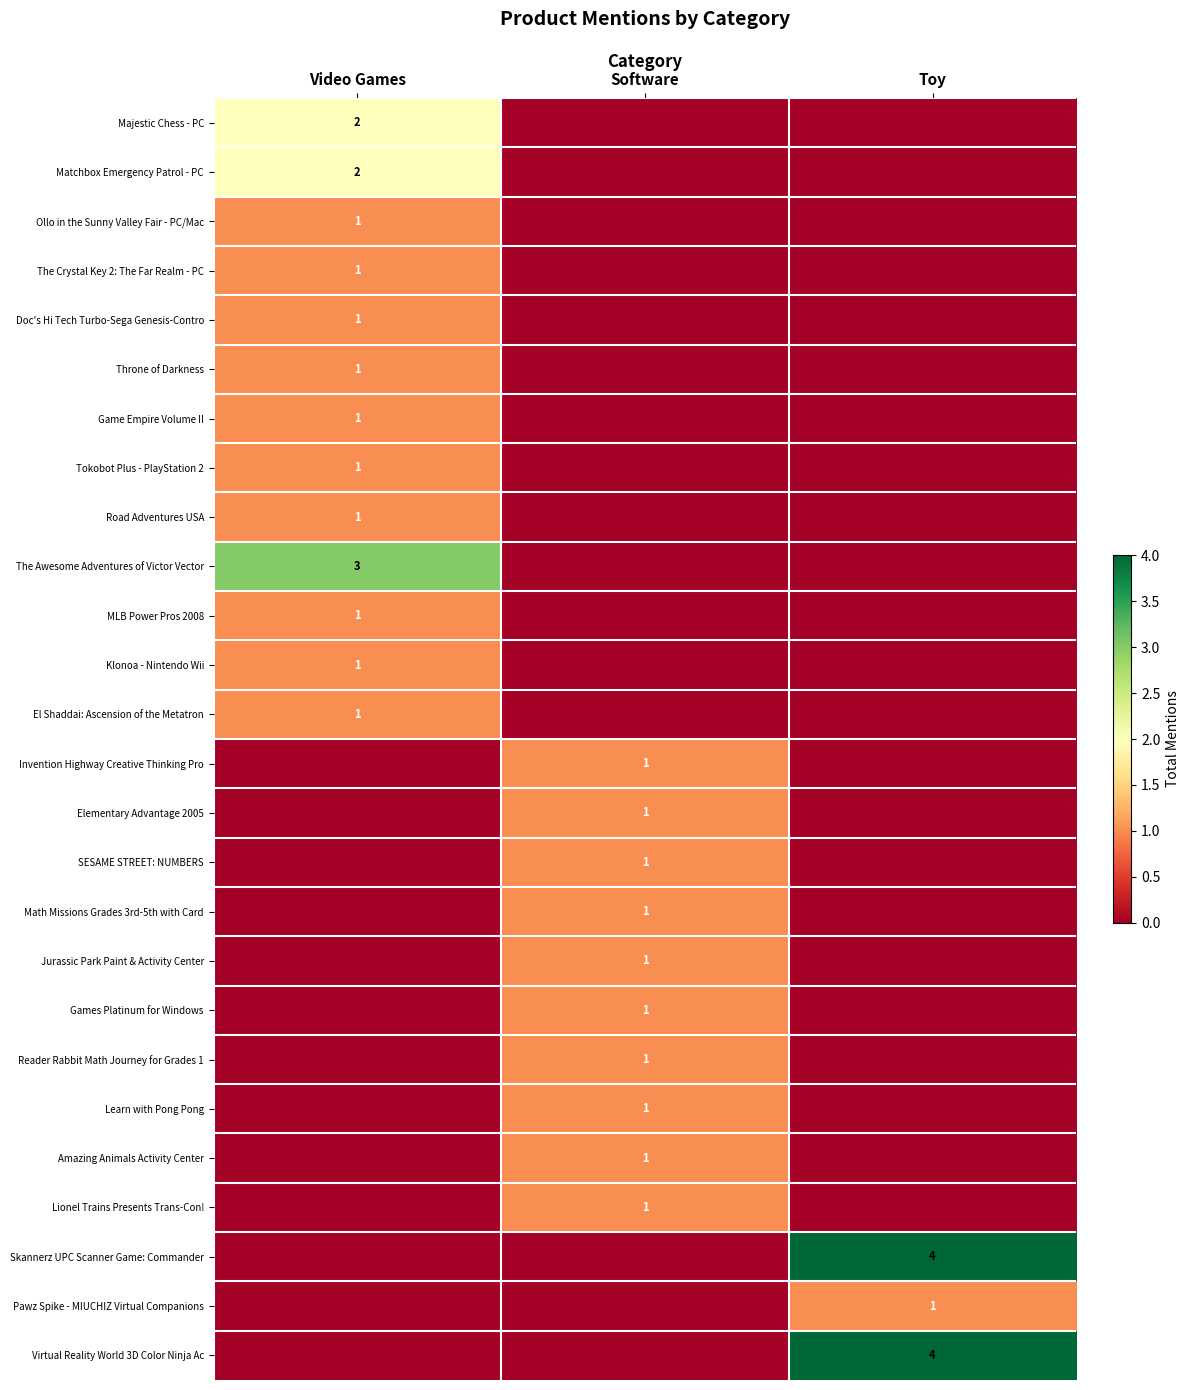

Rank the series at Toy from highest to lowest value.

Skannerz UPC Scanner Game: Commander, Virtual Reality World 3D Color Ninja Ac, Pawz Spike - MIUCHIZ Virtual Companions, Majestic Chess - PC, Matchbox Emergency Patrol - PC, Ollo in the Sunny Valley Fair - PC/Mac, The Crystal Key 2: The Far Realm - PC, Doc's Hi Tech Turbo-Sega Genesis-Contro, Throne of Darkness, Game Empire Volume II, Tokobot Plus - PlayStation 2, Road Adventures USA, The Awesome Adventures of Victor Vector, MLB Power Pros 2008, Klonoa - Nintendo Wii, El Shaddai: Ascension of the Metatron, Invention Highway Creative Thinking Pro, Elementary Advantage 2005, SESAME STREET: NUMBERS, Math Missions Grades 3rd-5th with Card, Jurassic Park Paint & Activity Center, Games Platinum for Windows, Reader Rabbit Math Journey for Grades 1, Learn with Pong Pong, Amazing Animals Activity Center, Lionel Trains Presents Trans-Con!